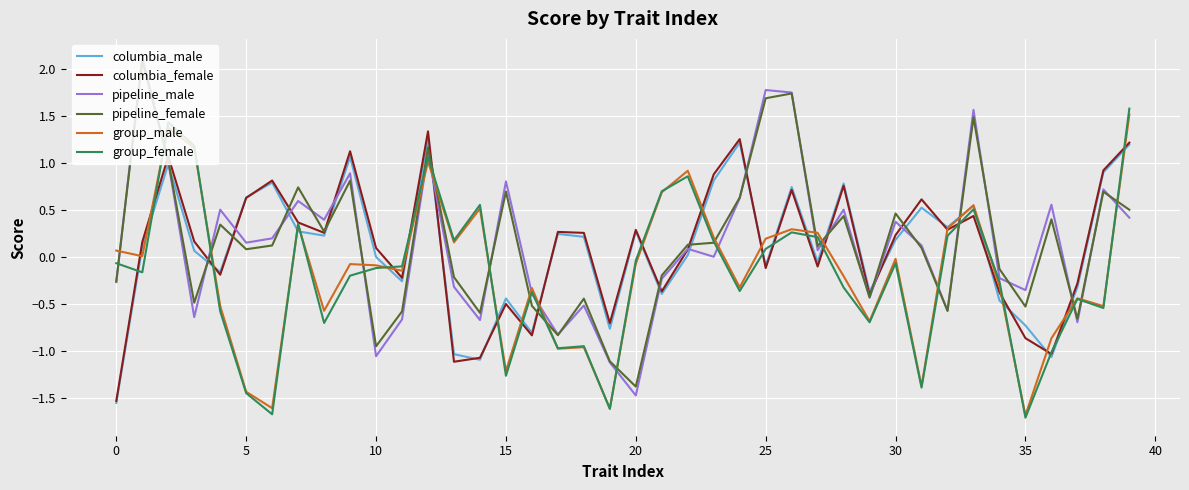

What is the maximum value shown in the chart?

2.1